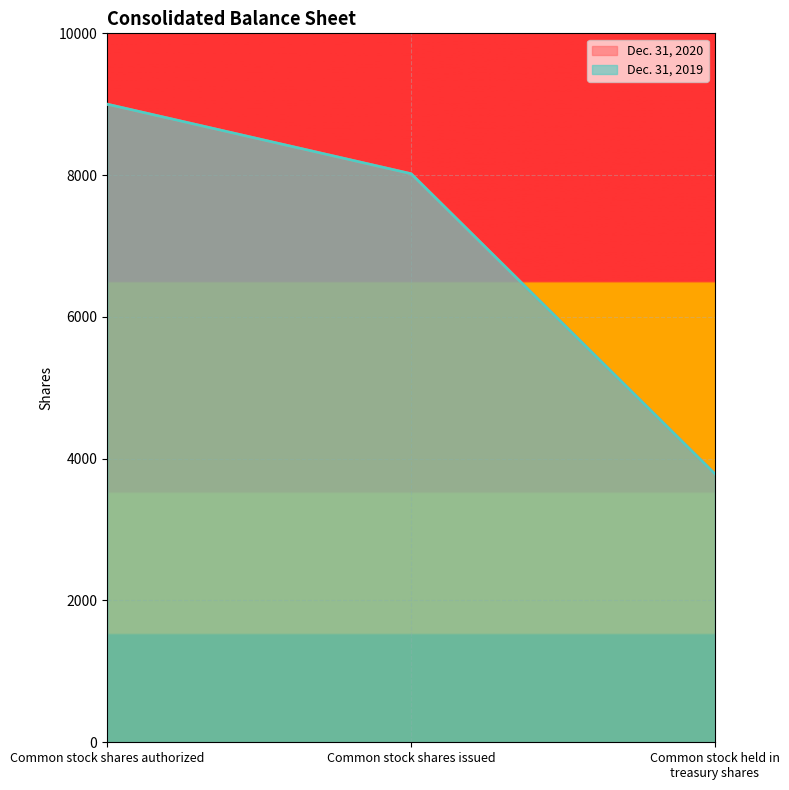

What is the total value across all series at Common stock shares authorized?

18000